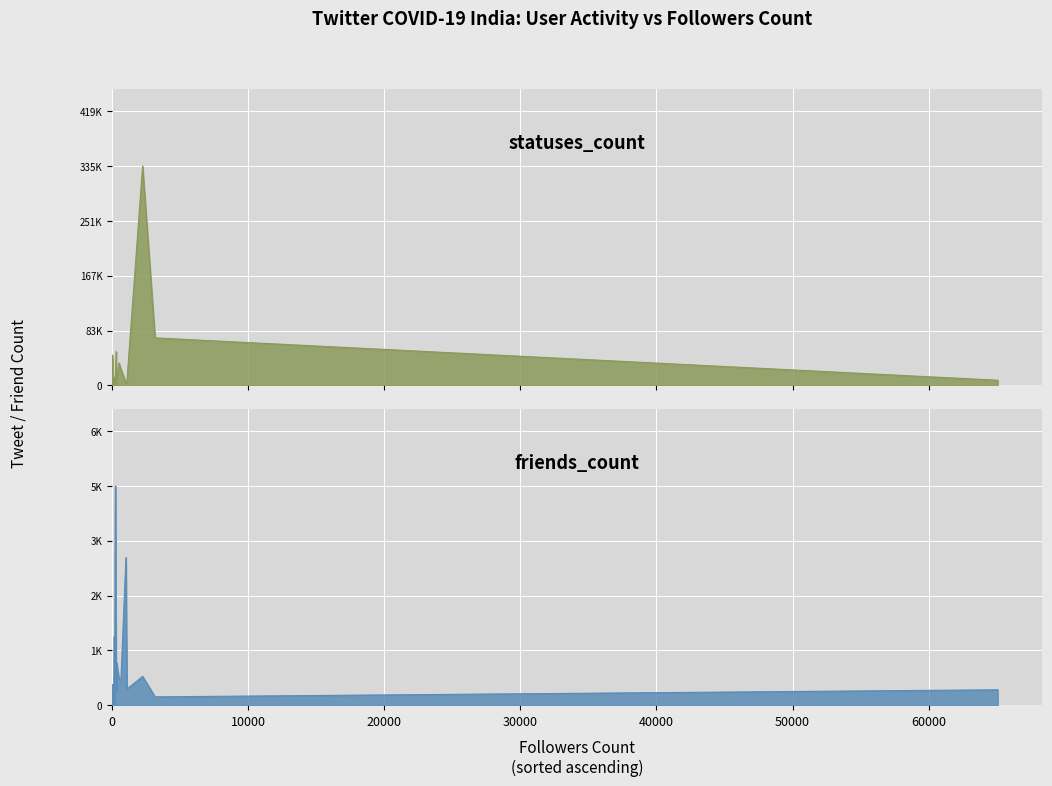

Where is the first local minimum for statuses_count?

2